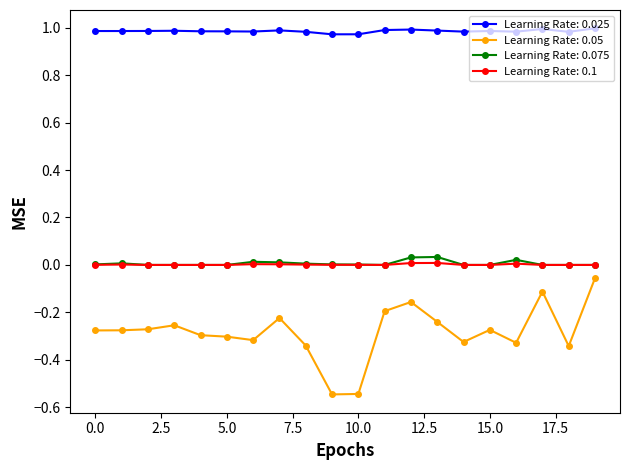

True or false: Learning Rate: 0.075 and Learning Rate: 0.025 cross at least once.

False